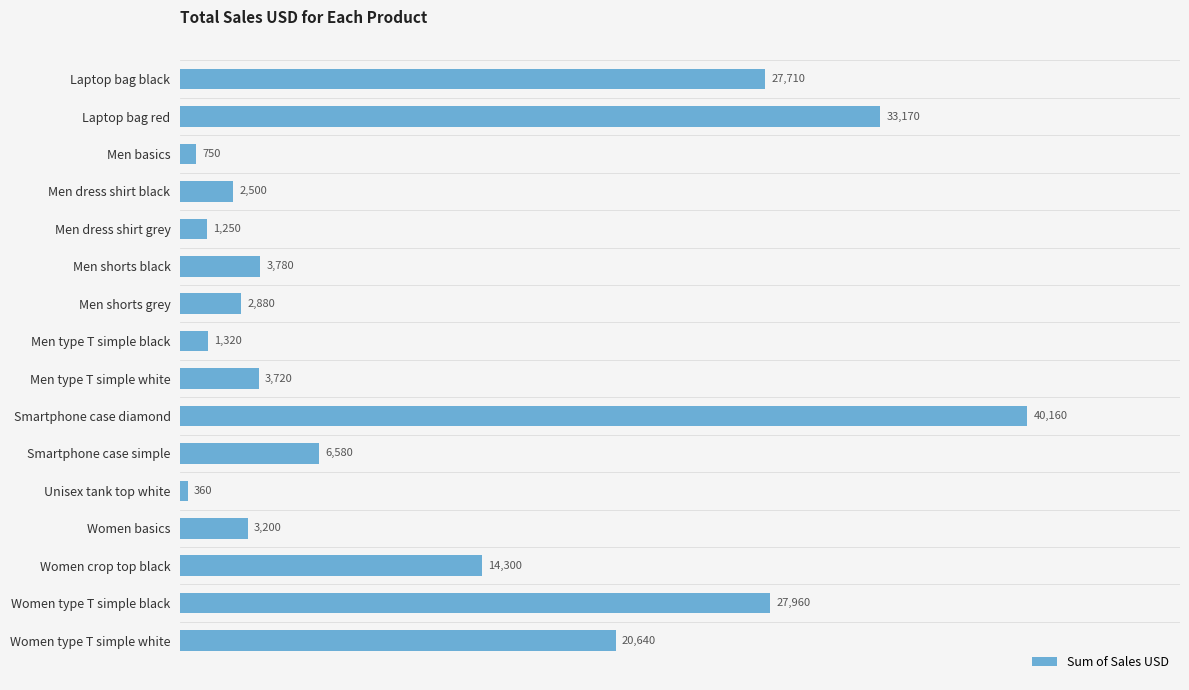

List the labels in order of value, largest first.

Smartphone case diamond, Laptop bag red, Women type T simple black, Laptop bag black, Women type T simple white, Women crop top black, Smartphone case simple, Men shorts black, Men type T simple white, Women basics, Men shorts grey, Men dress shirt black, Men type T simple black, Men dress shirt grey, Men basics, Unisex tank top white